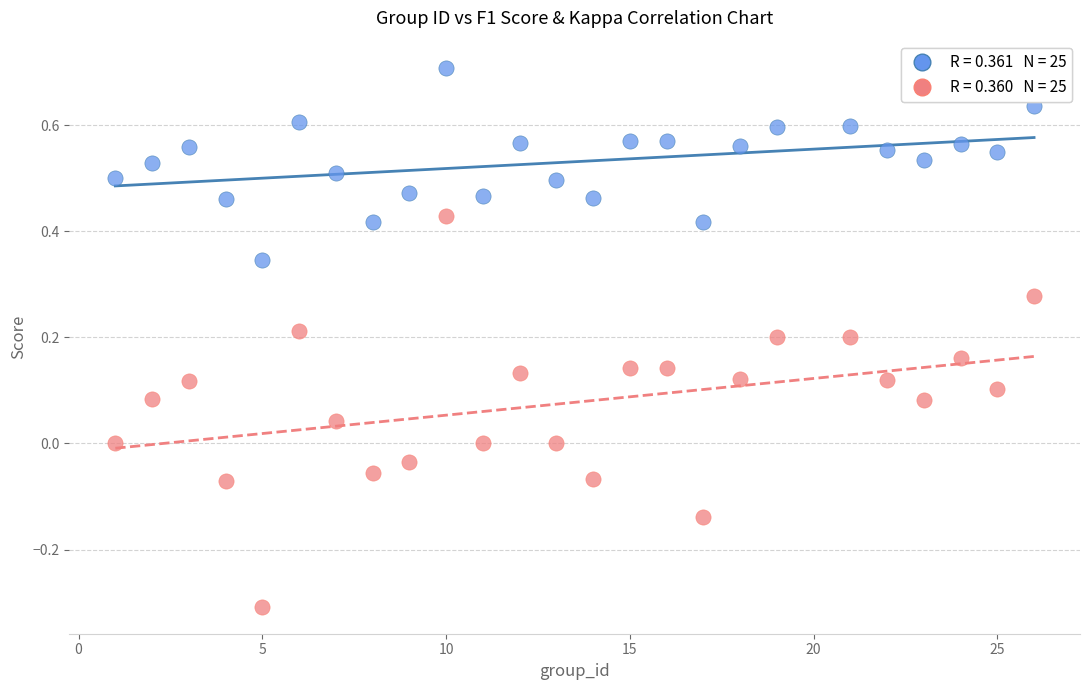

Across all data points, what is the range of X values (max minus min)?

25.0